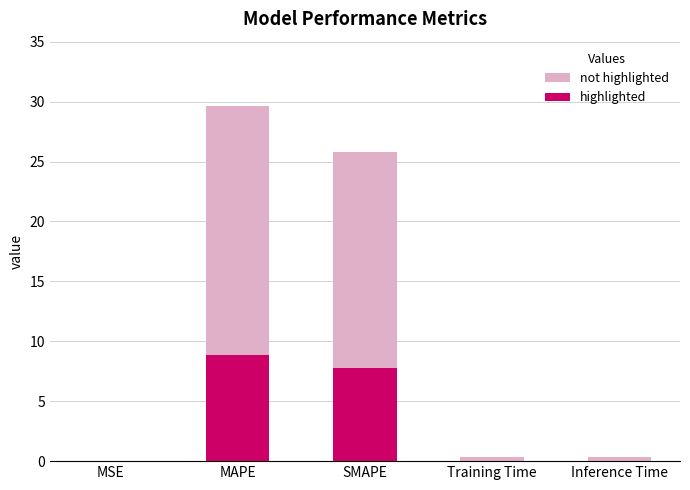

What is the difference between the maximum and minimum values?

29.6